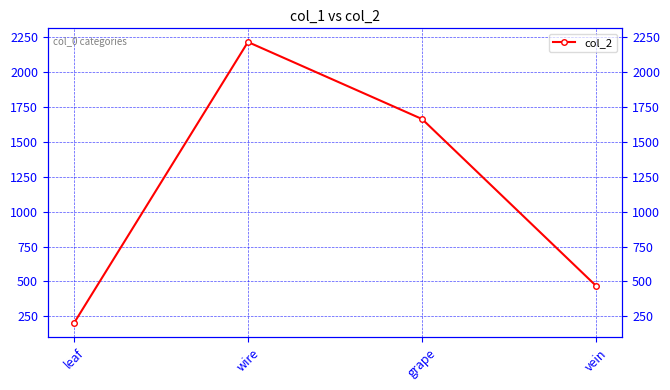

What is the approximate value at vein, to the nearest 50?

450